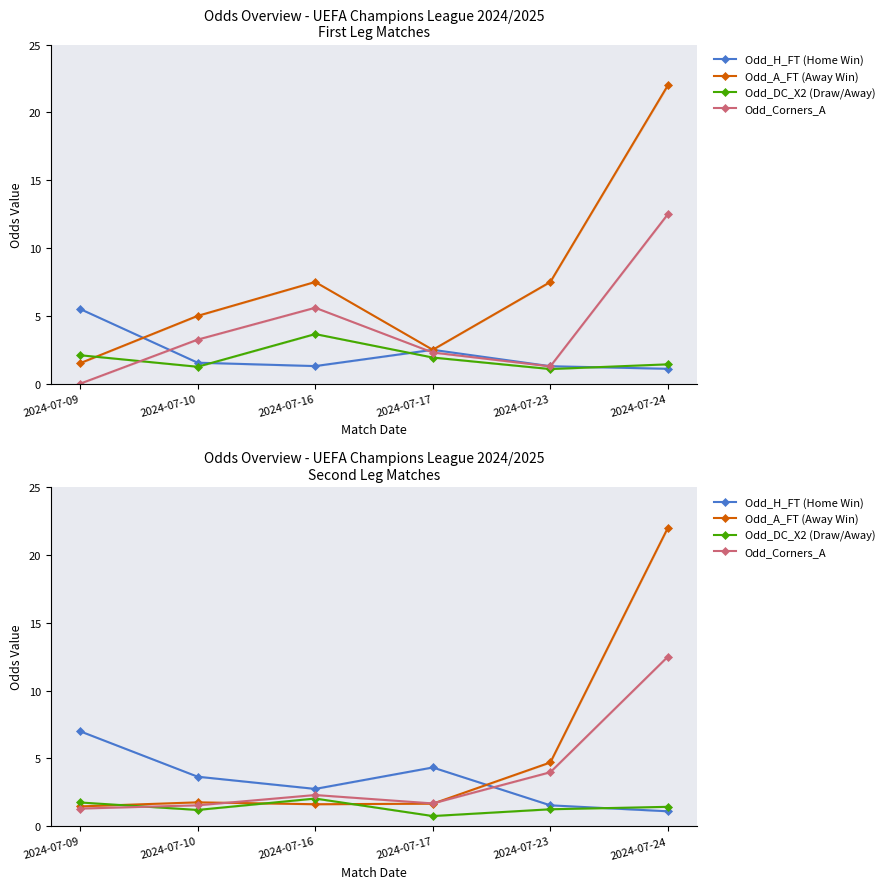

Which series has the widest spread of values?

Odd_A_FT (Away Win)